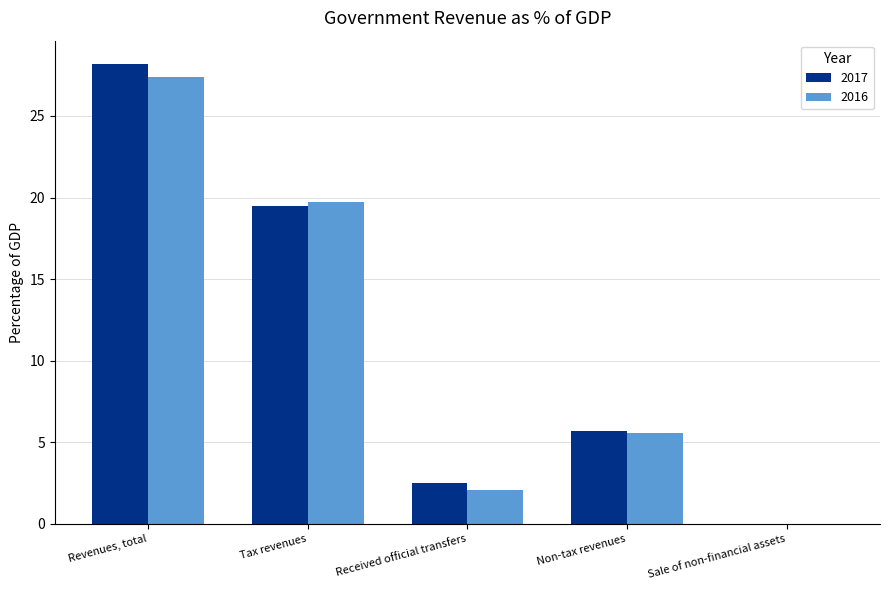

Read the 2017 value at Revenues, total.

28.2